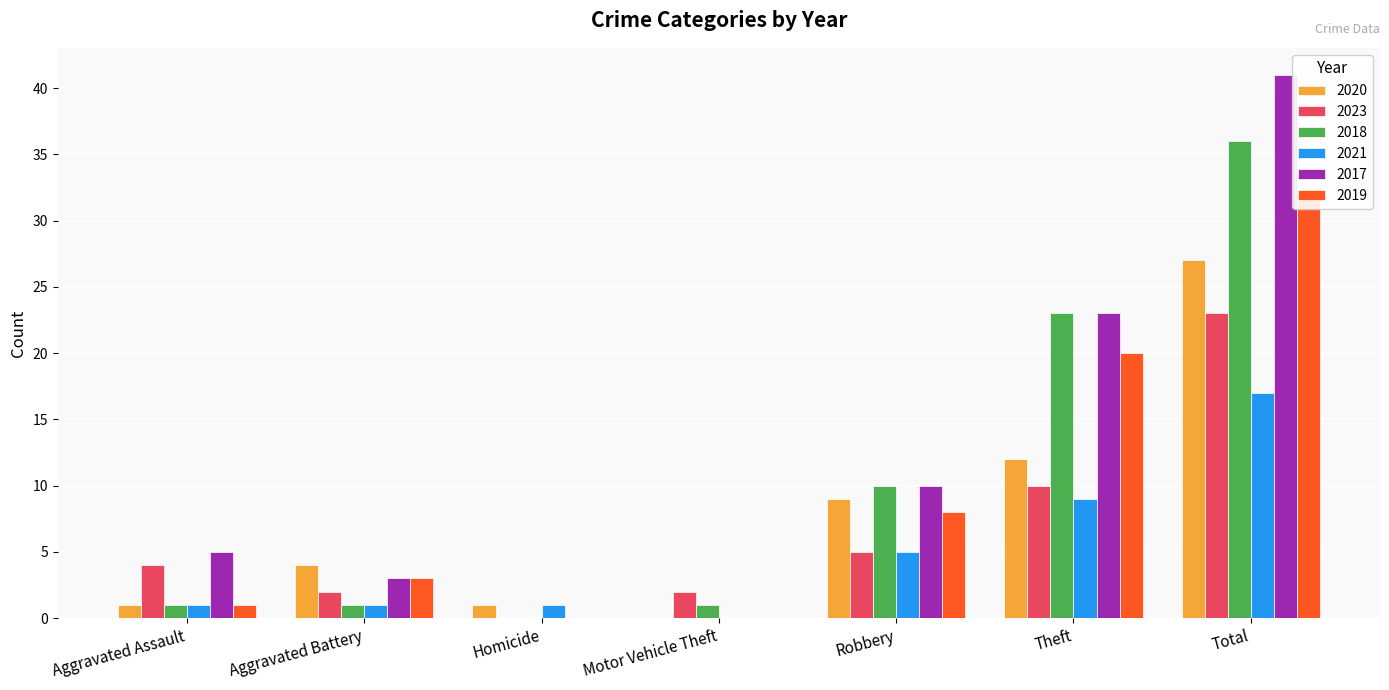

List the series in order of their overall mean, highest first.

2017, 2018, 2019, 2020, 2023, 2021